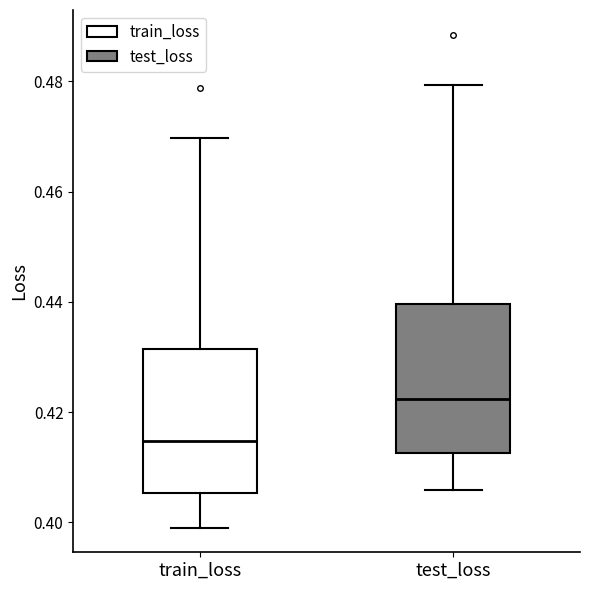

Which box has the lowest median line?

train_loss